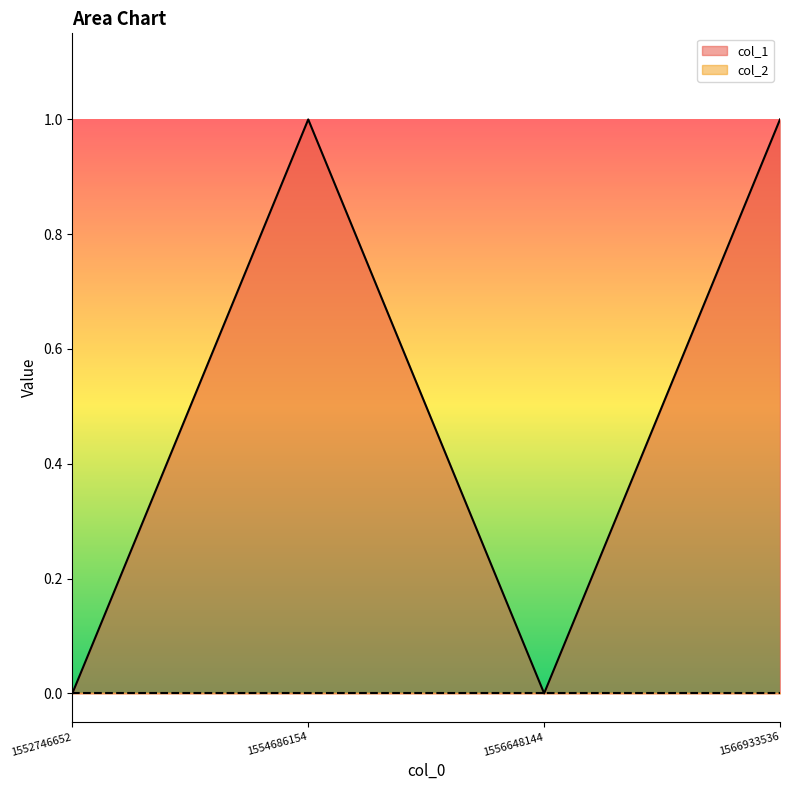

At which label is col_2 line closest to 0?

1552746652